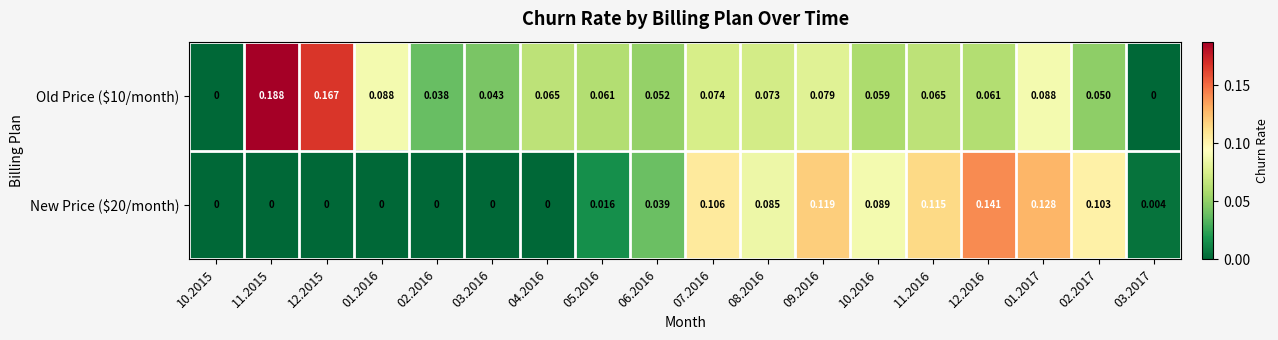

Which series has the largest total across all categories?

Old Price ($10/month)